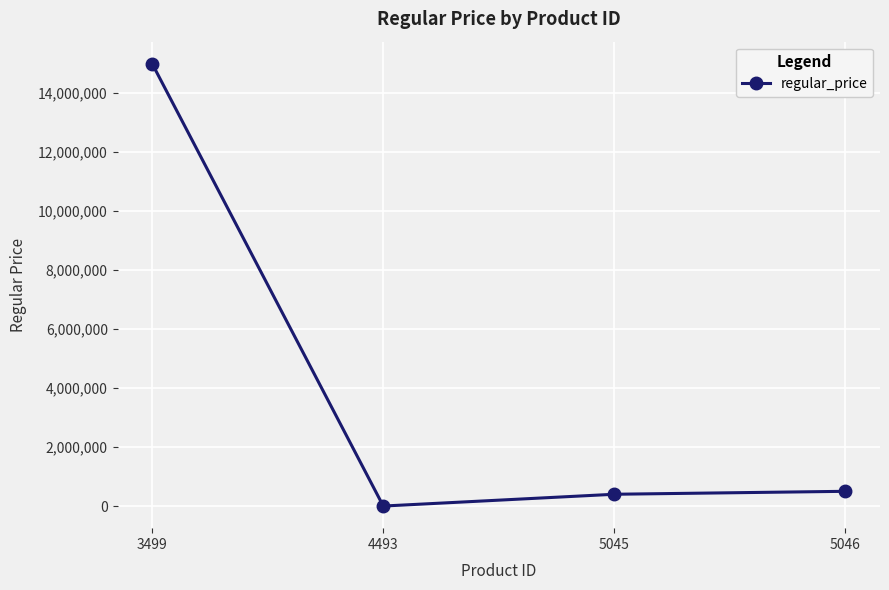

At which label does the data first exceed 500000?

3499